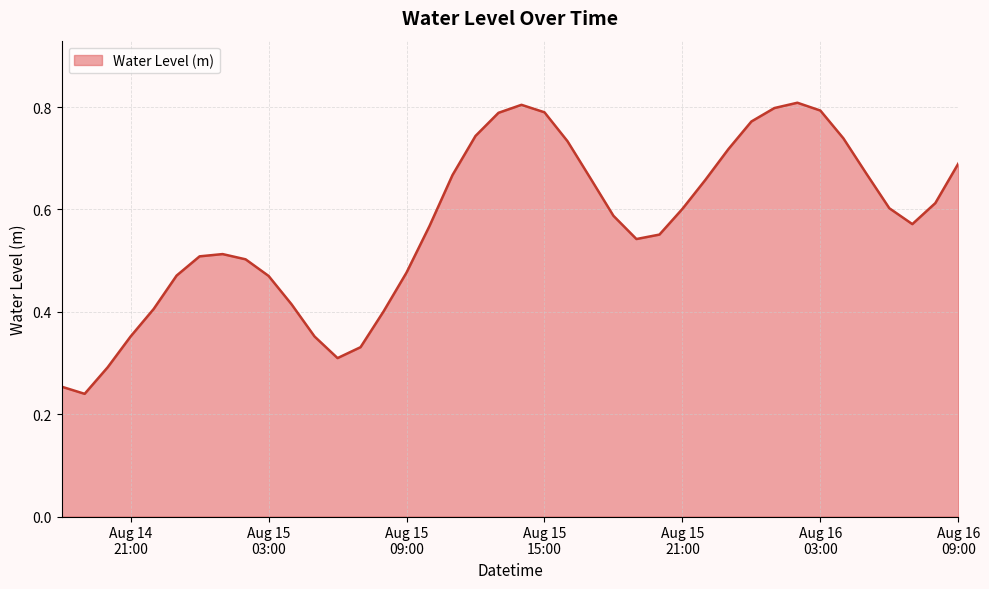

Reading right to left, list all the values displayed in this chart.

0.7	0.6	0.6	0.6	0.7	0.7	0.8	0.8	0.8	0.8	0.7	0.7	0.6	0.6	0.5	0.6	0.7	0.7	0.8	0.8	0.8	0.7	0.7	0.6	0.5	0.4	0.3	0.3	0.4	0.4	0.5	0.5	0.5	0.5	0.5	0.4	0.4	0.3	0.2	0.3